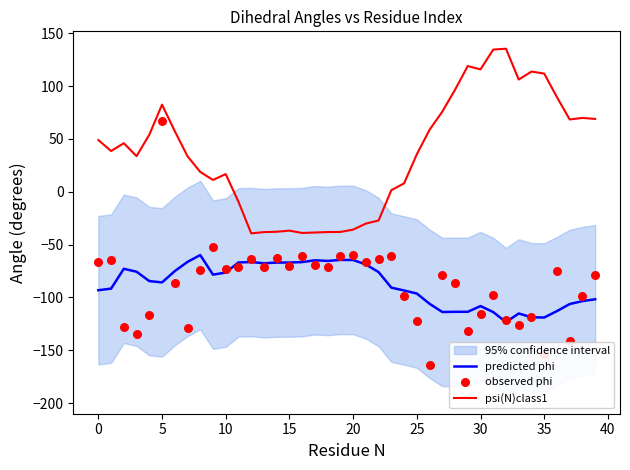

At how many categories does at least one series exceed -136?

40